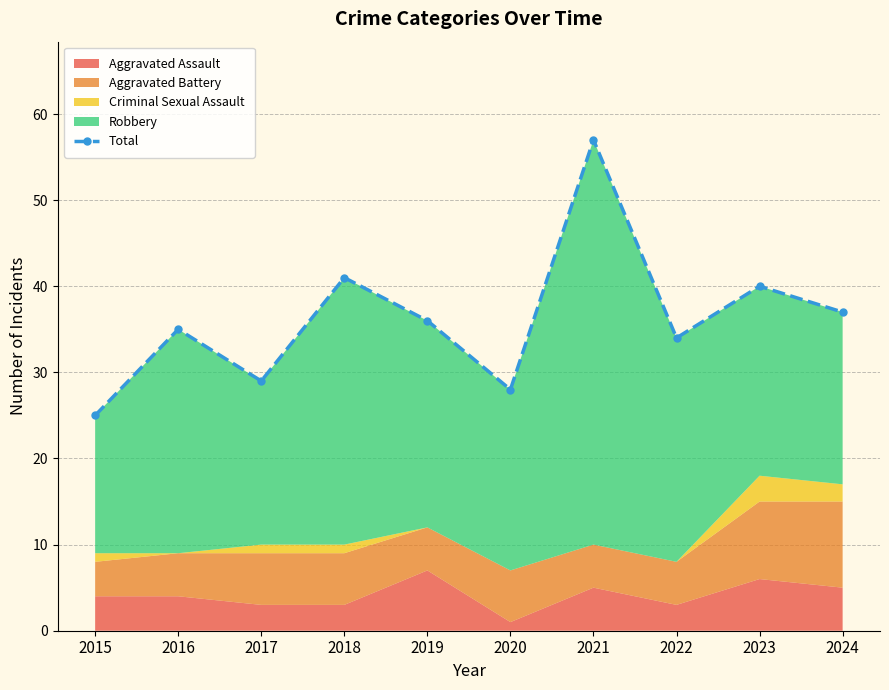

Reading right to left, what are all the values shown in this chart?

37	40	34	57	28	36	41	29	35	25